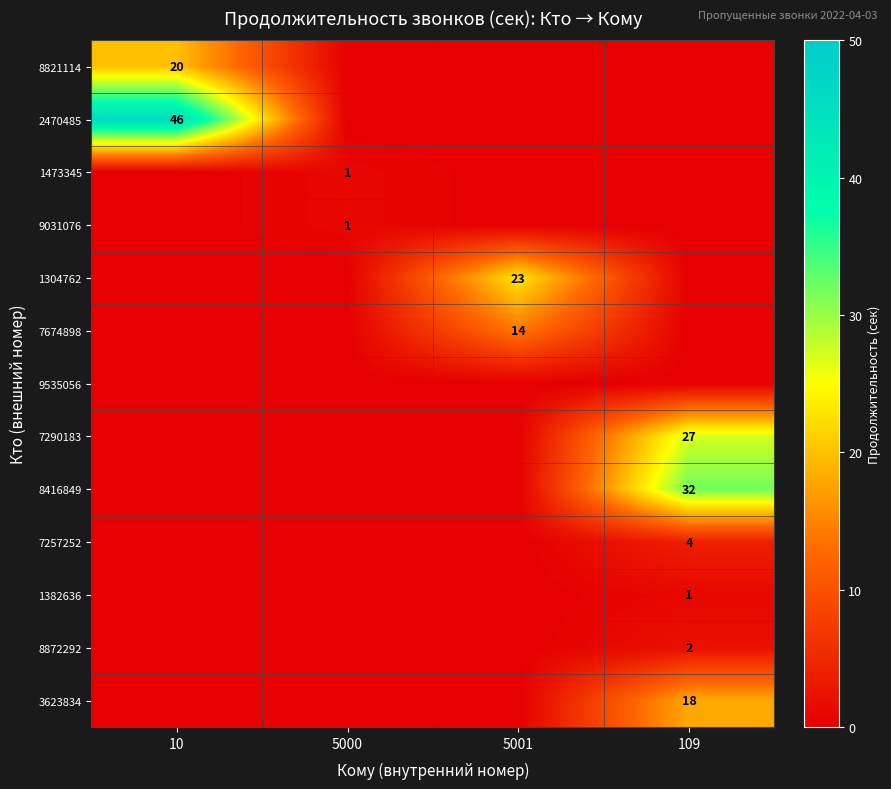

Which has a higher value, 109 or 5000?

109